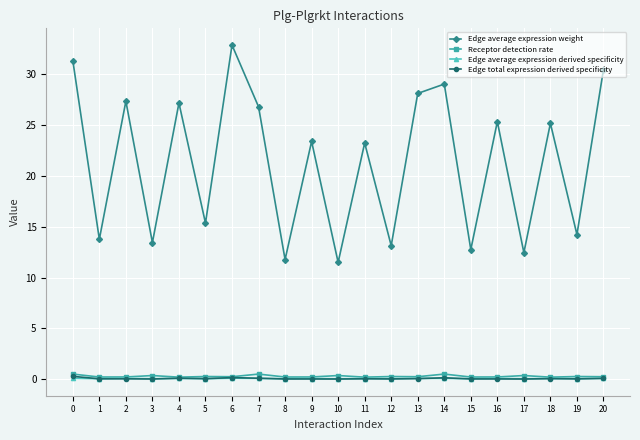

What are all the series names shown in the legend?

Edge average expression weight, Receptor detection rate, Edge average expression derived specificity, Edge total expression derived specificity